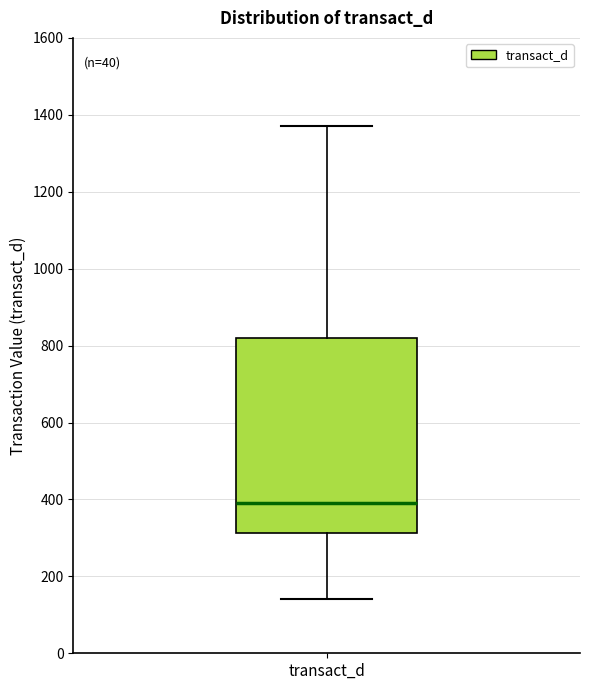

Transcribe this box plot: give where the median line is, the range the box spans, and where the two whiskers end, as read against the y-axis. The values are not printed on the chart, so give them approximately, as read against the axis.

median 400, box 320 to 820, whiskers 140 to 1380